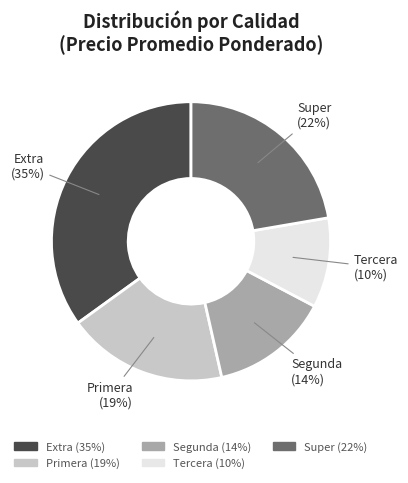

Rank the categories by value from lowest to highest.

Tercera, Segunda, Primera, Super, Extra